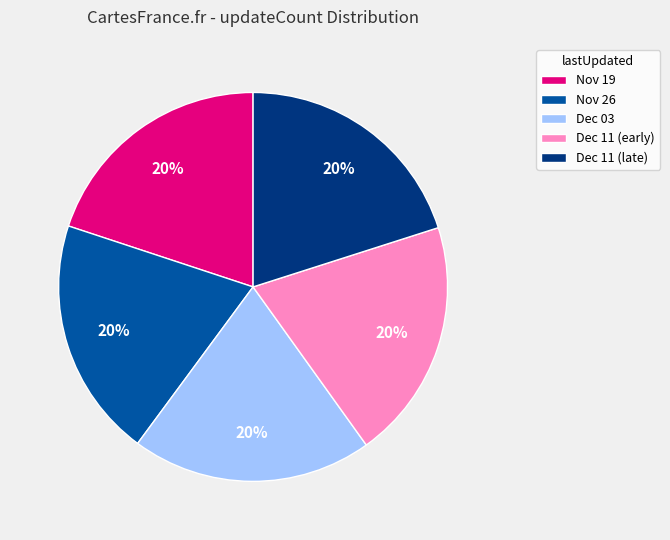

Is it true that Nov 26 is 30% of the pie?

False